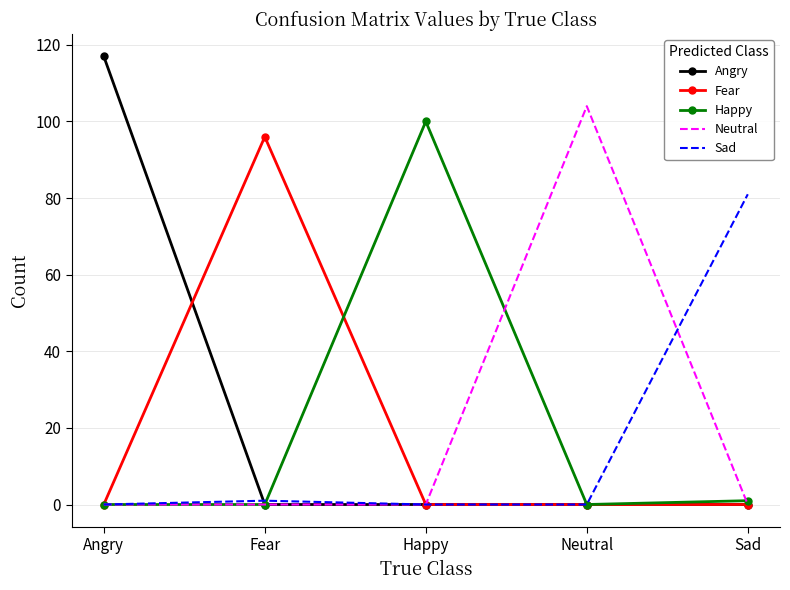

Is it true that Happy equals 100 at Happy?

True